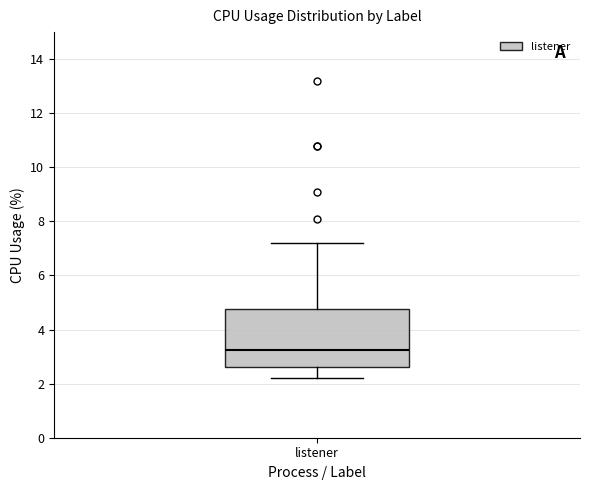

Read this box plot against the y-axis: the position of the median line, the range covered by the box, and the ends of both whiskers. The values are not printed on the chart, so give them approximately, as read against the axis.

median 3.2, box 2.6 to 4.8, whiskers 2.2 to 7.2